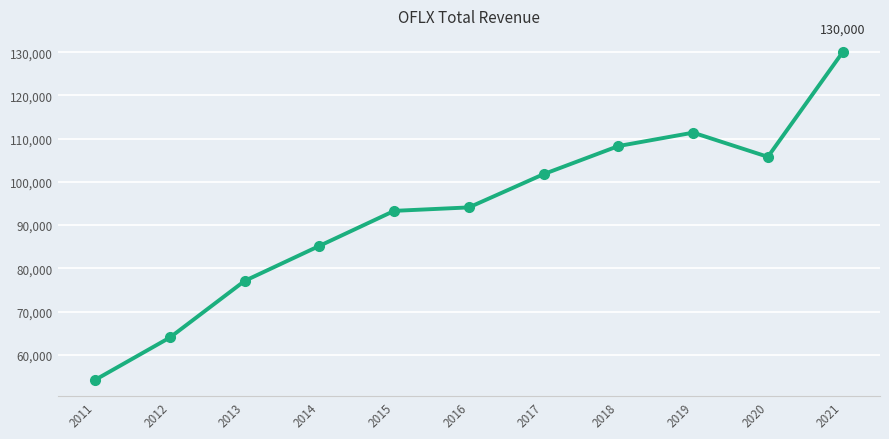

Where is the first local minimum?

2020